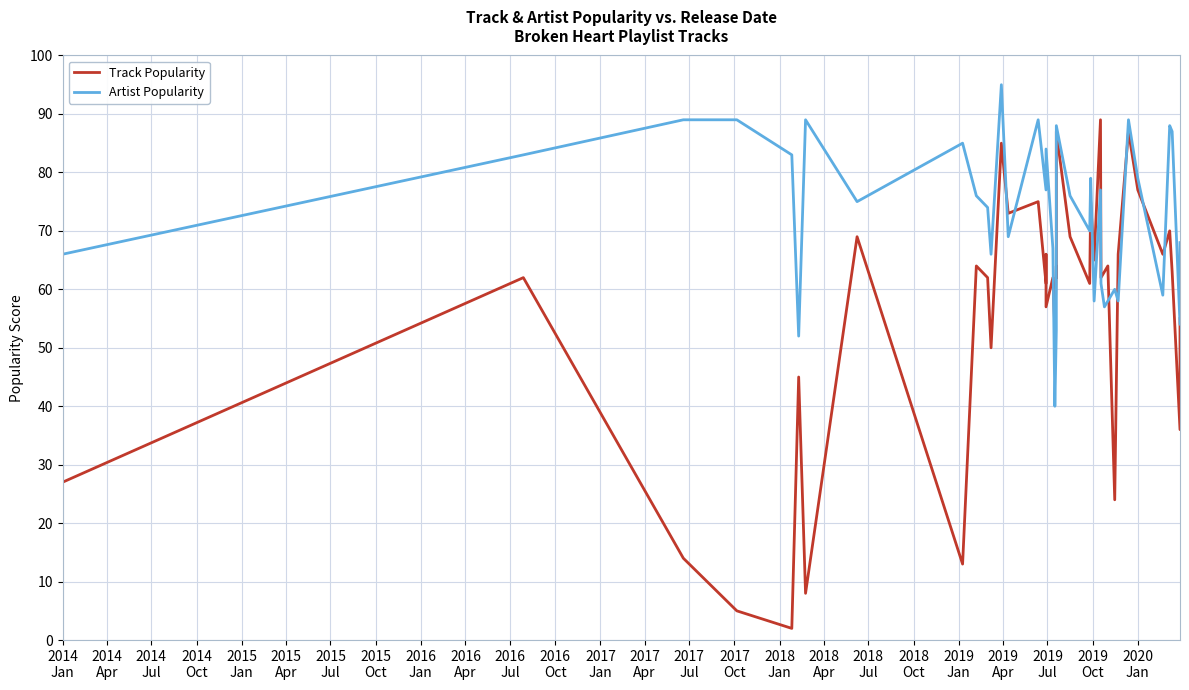

At how many categories does at least one series exceed 82?

15